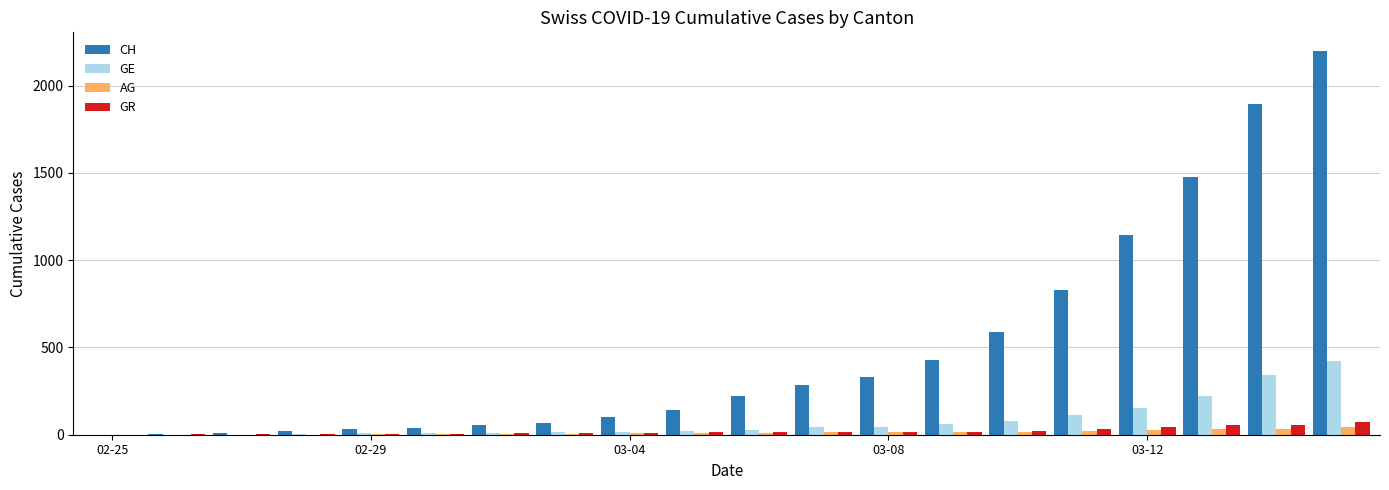

Which series has the largest total across all categories?

CH